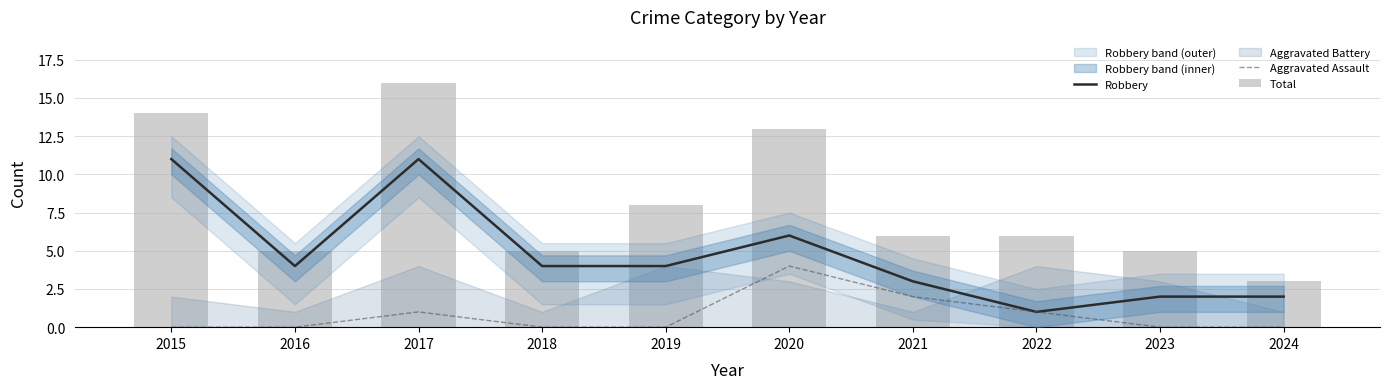

Reading left to right, what are all the values shown in this chart?

Robbery: 2015=11	2016=4	2017=11	2018=4	2019=4	2020=6	2021=3	2022=1	2023=2	2024=2
Aggravated Assault: 2015=0	2016=0	2017=1	2018=0	2019=0	2020=4	2021=2	2022=1	2023=0	2024=0
Total: 2015=14	2016=5	2017=16	2018=5	2019=8	2020=13	2021=6	2022=6	2023=5	2024=3